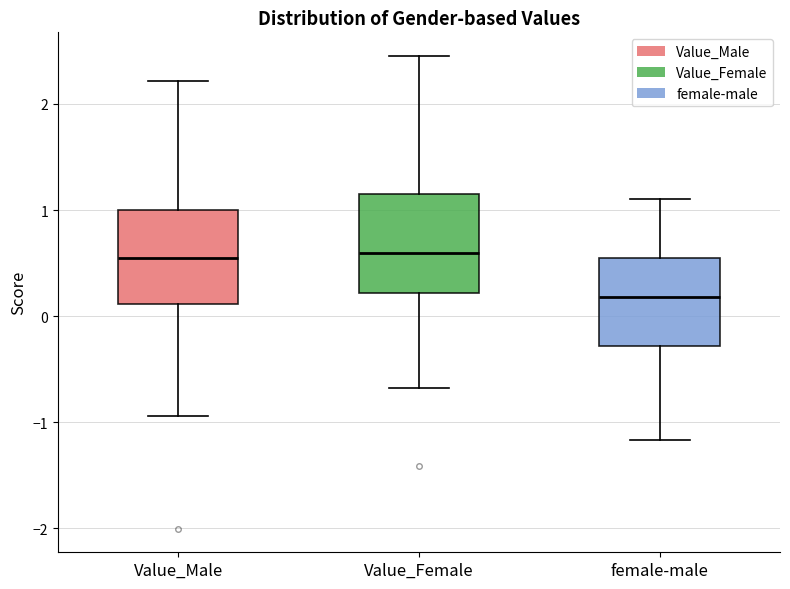

Reading left to right, transcribe this box plot: for each box, give where its median line is, the range the box spans, and where its two whiskers end, as read against the y-axis. The values are not printed on the chart, so give them approximately, as read against the axis.

Value_Male: median 0.6, box 0.1 to 1.0, whiskers -0.9 to 2.2
Value_Female: median 0.6, box 0.2 to 1.1, whiskers -0.7 to 2.5
female-male: median 0.2, box -0.3 to 0.6, whiskers -1.2 to 1.1